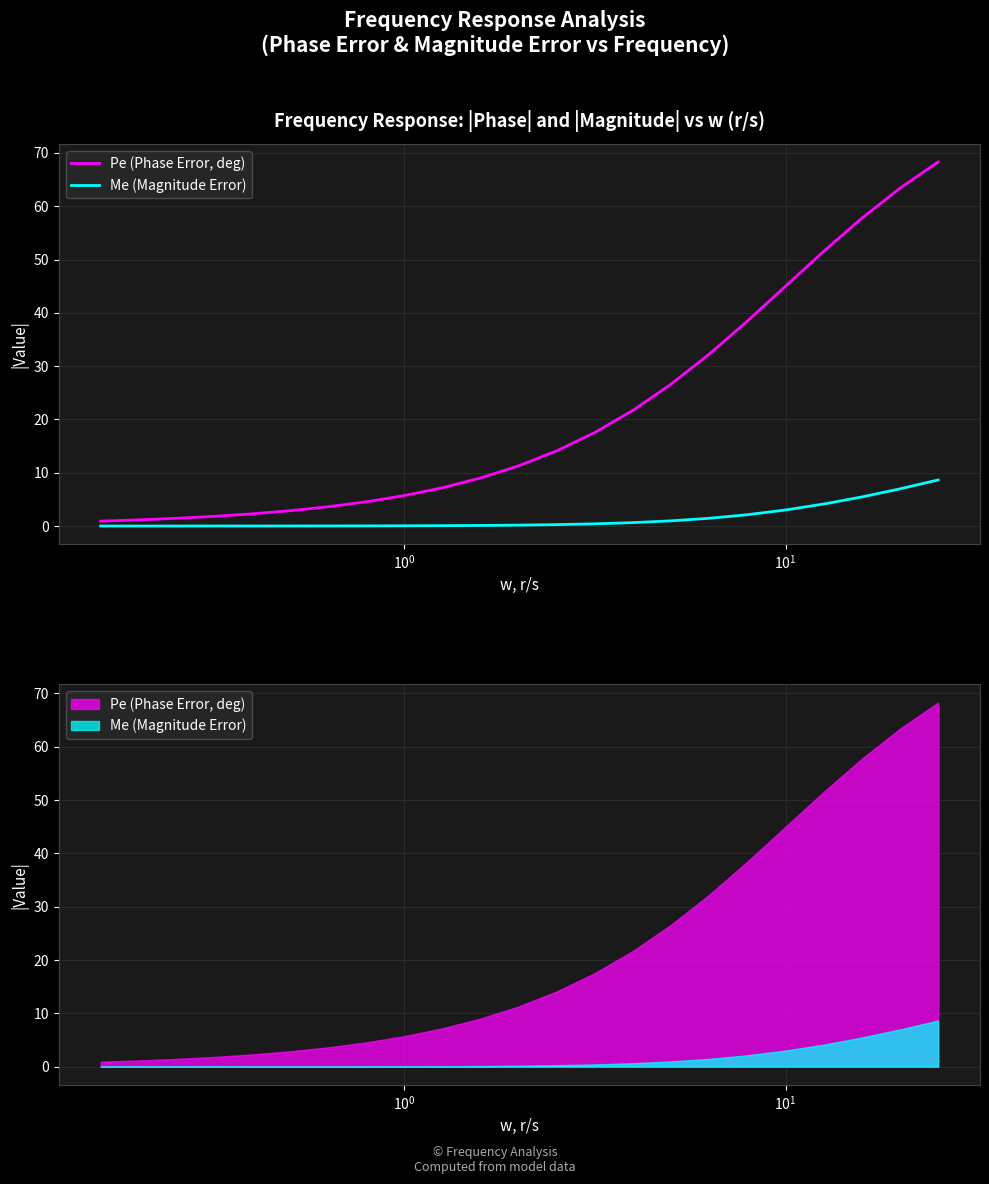

What is the minimum value for Pe (Phase Error, deg)?

0.9